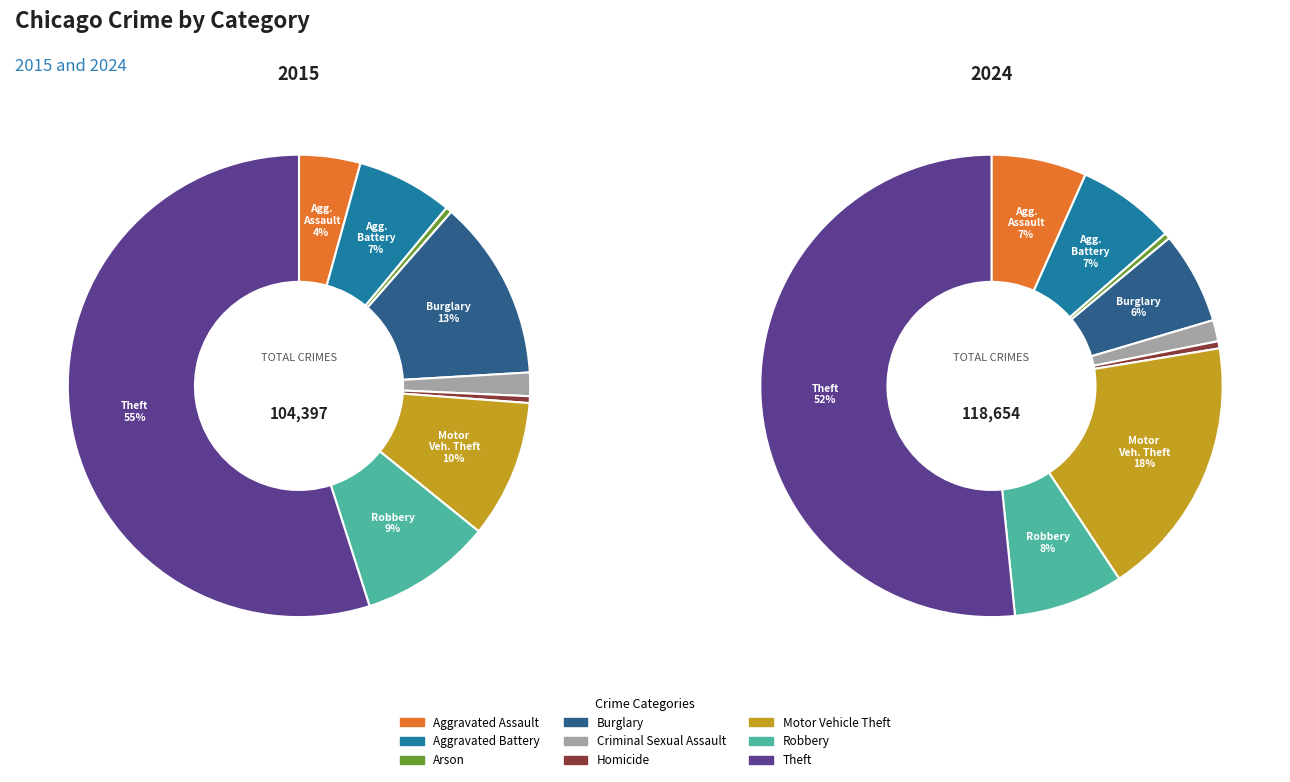

To the nearest percent, what is the difference between the largest and smallest slice percentages?

51%